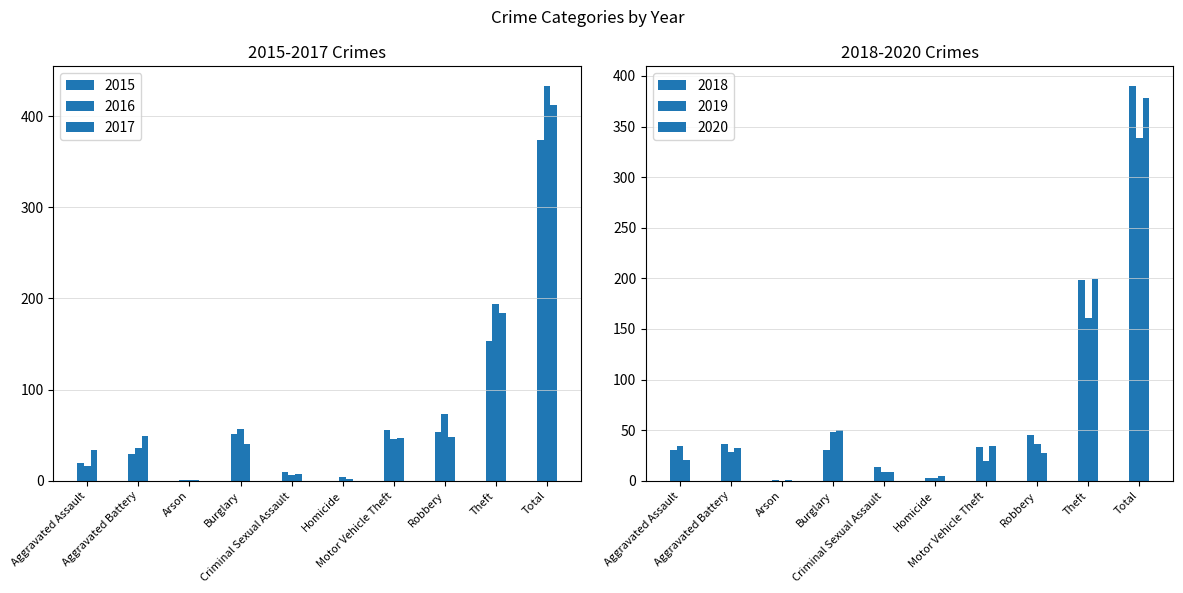

What is the difference between the highest and lowest values at Theft?

46